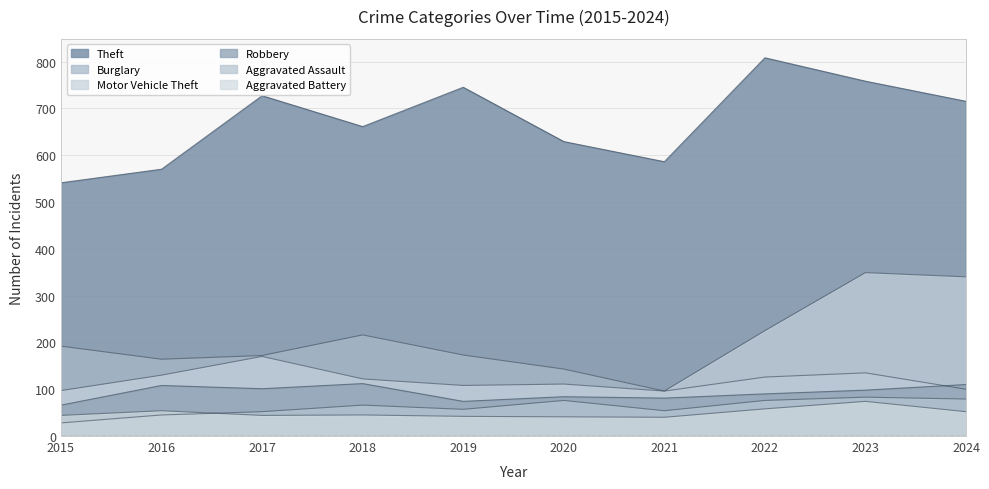

What is the difference between the highest and lowest values at 2019?

703